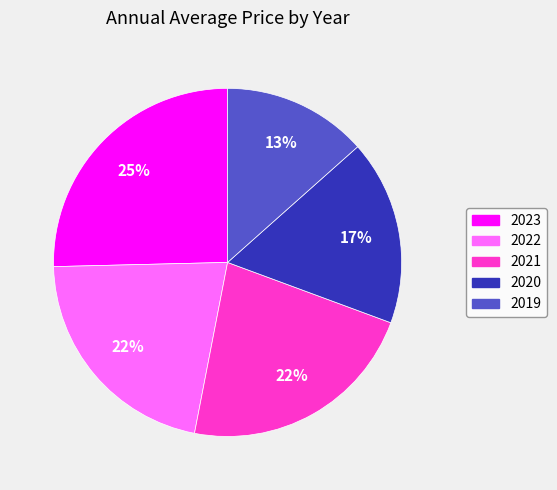

Count the number of slices in the pie.

5